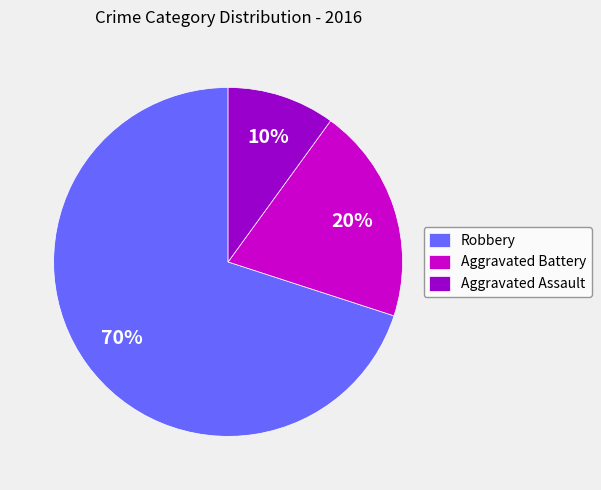

The Robbery slice represents 70% of the pie. True or false?

True